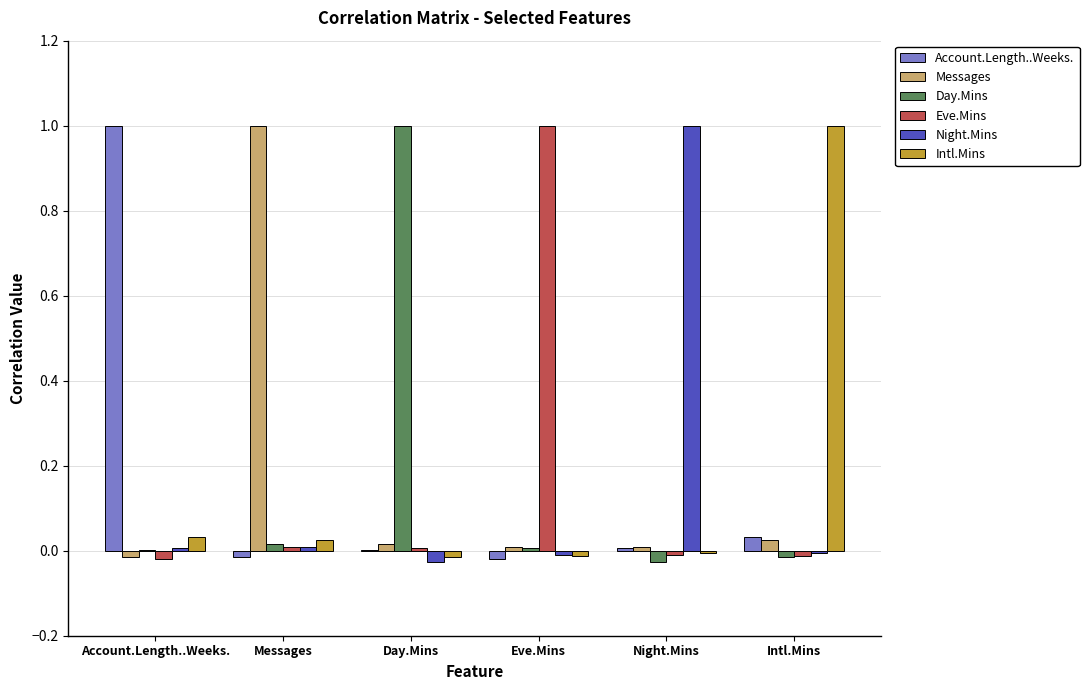

Is the value of Intl.Mins at Intl.Mins greater than the value of Night.Mins at Eve.Mins?

Yes